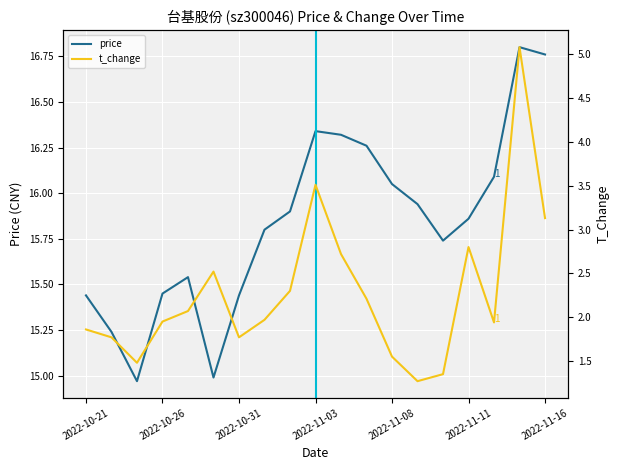

Is the value of t_change at 2022-10-31 greater than the value of price at 2022-11-03?

No